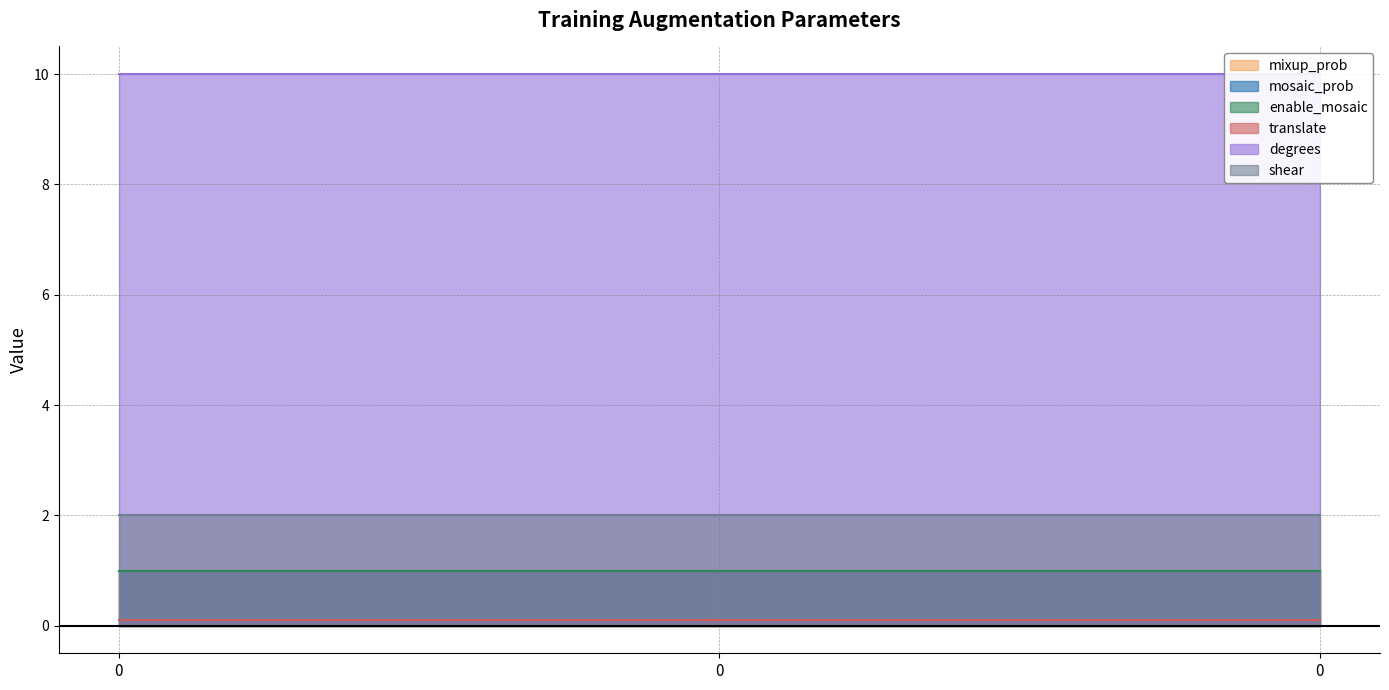

What is the difference between the highest and lowest values at 0?

9.9